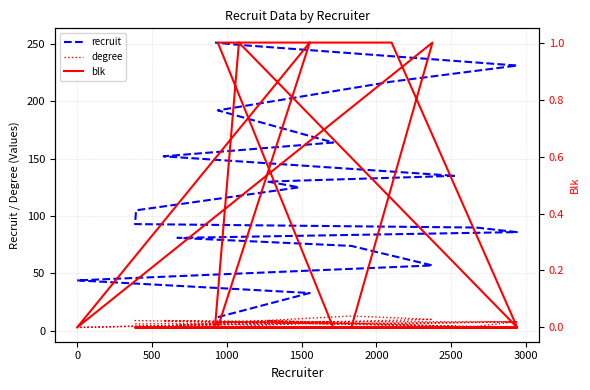

What is the value of the recruit point at the 13th from the left?

135